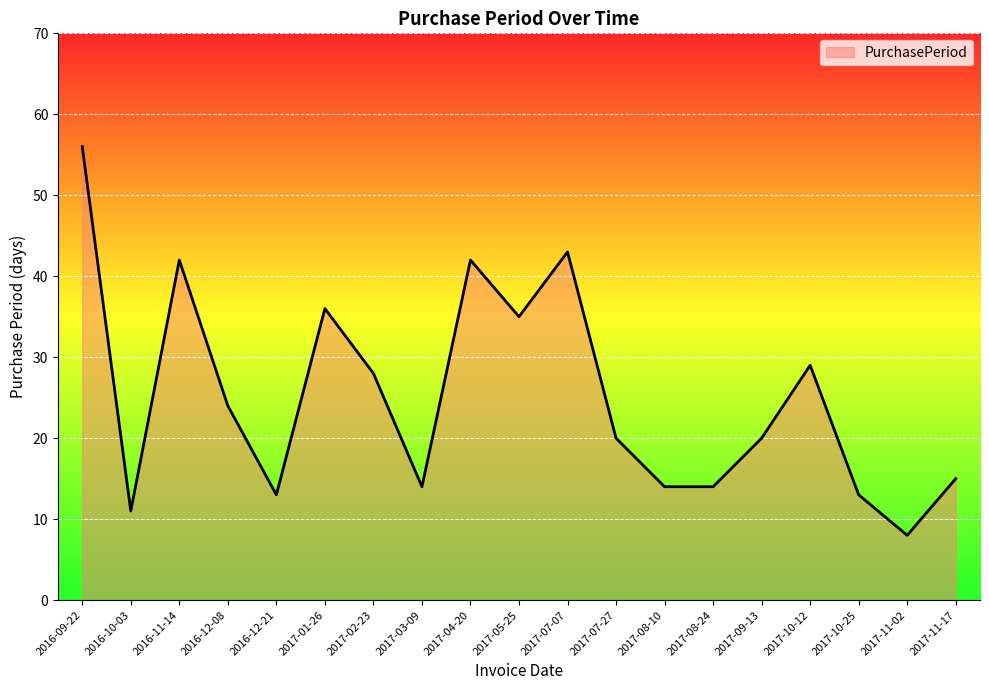

Which has a higher value, 2016-12-08 or 2017-10-12?

2017-10-12